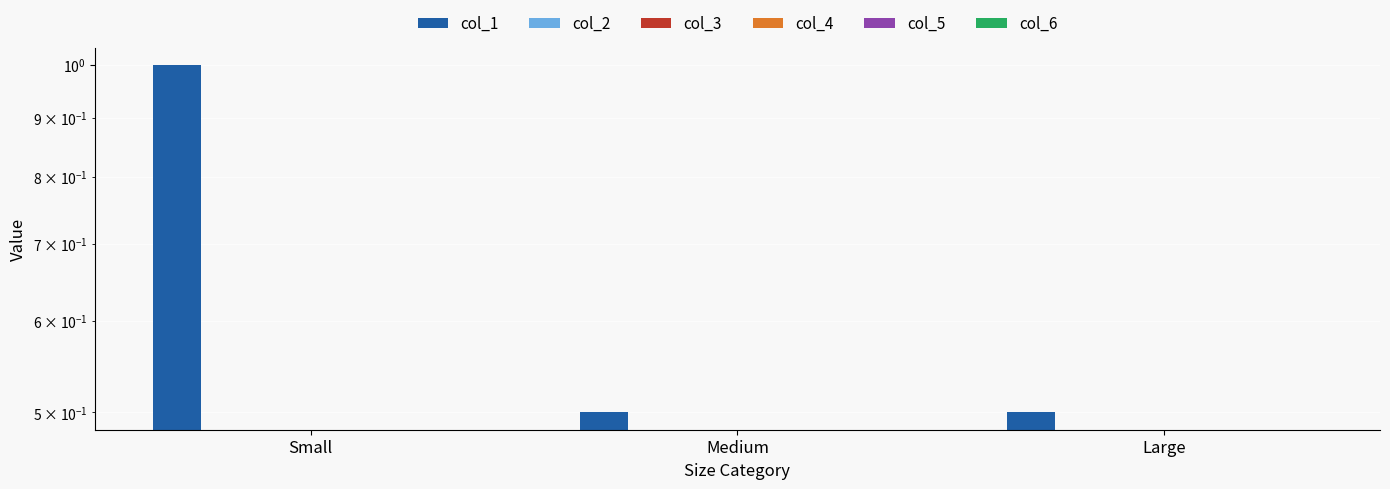

What is the sum of the col_1 values at Medium and Small?

1.5